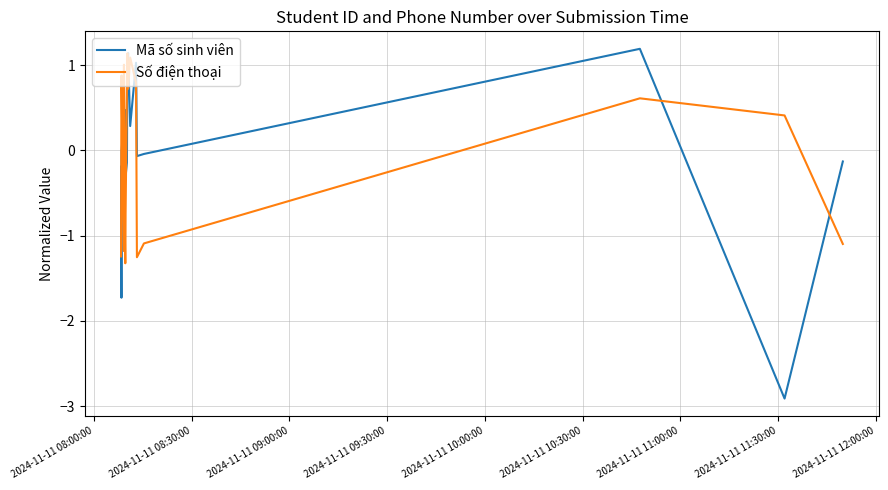

What are all the series names shown in the legend?

Mã số sinh viên, Số điện thoại